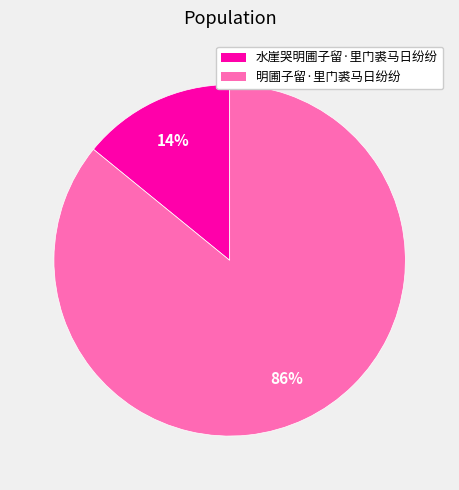

Combined, do 水崖哭明圃子留·里门裘马日纷纷 and 明圃子留·里门裘马日纷纷 account for over 50%?

Yes